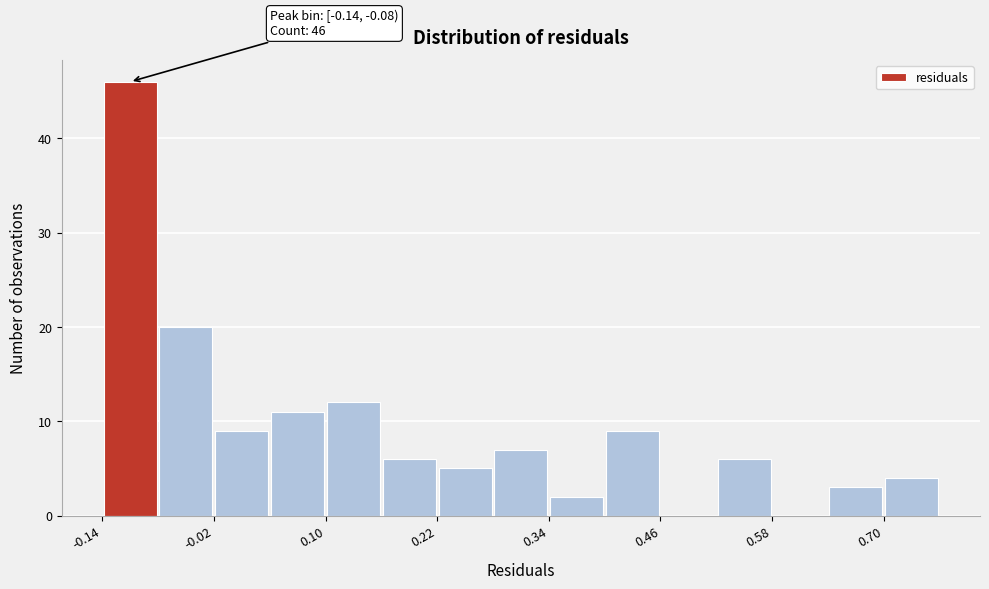

Around what value on the x-axis is the tallest bar? Give the approximate position of its centre, as read against the axis.

-0.12